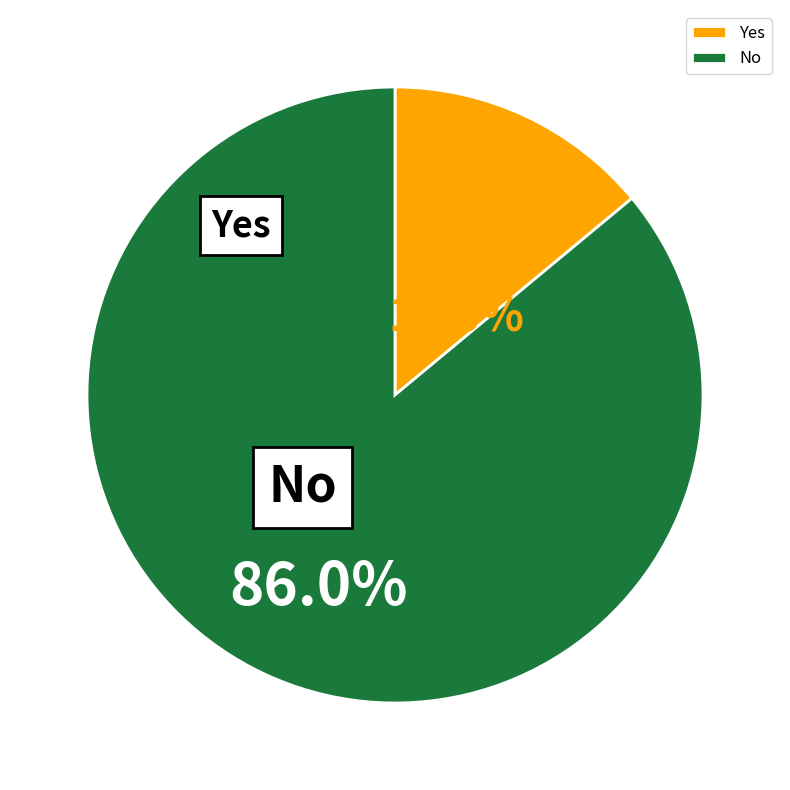

The Yes slice represents 14% of the pie. True or false?

True